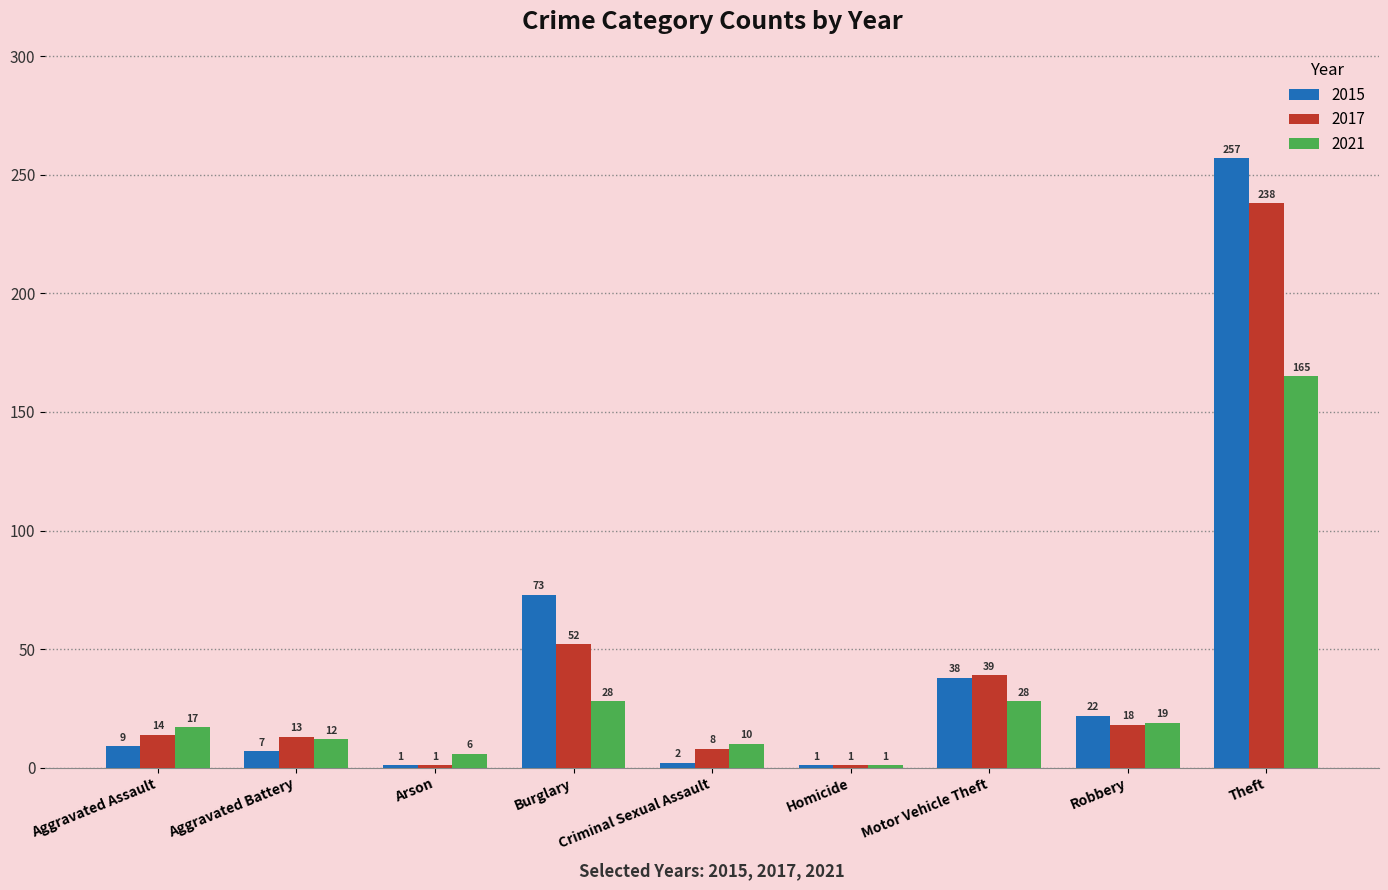

What is the label of the 7th bar from the right?

Arson